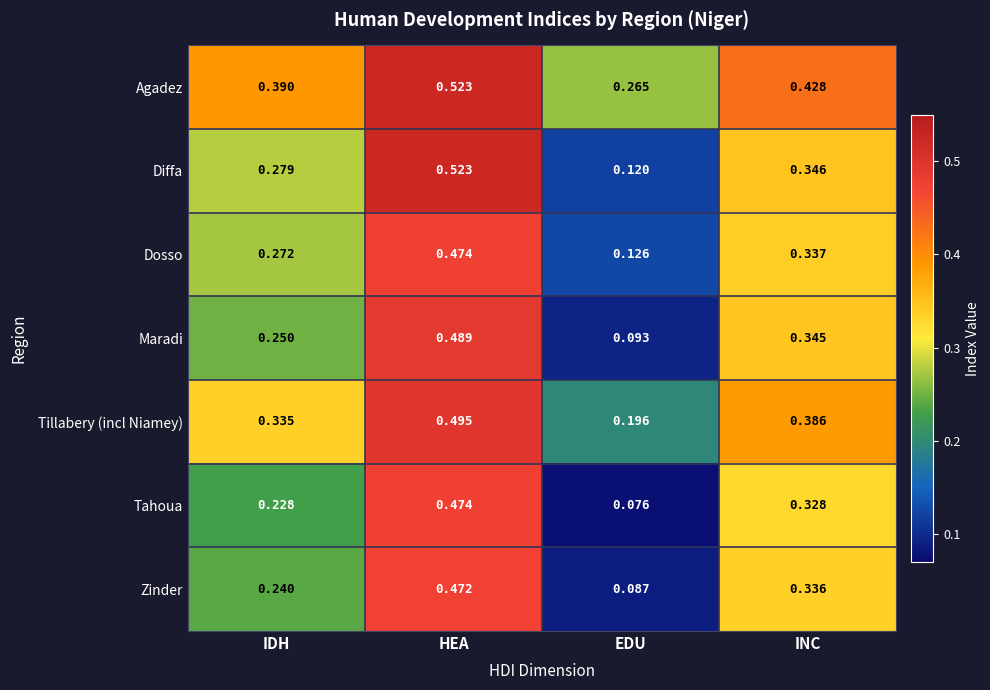

Which category has the highest value in the Diffa series?

HEA